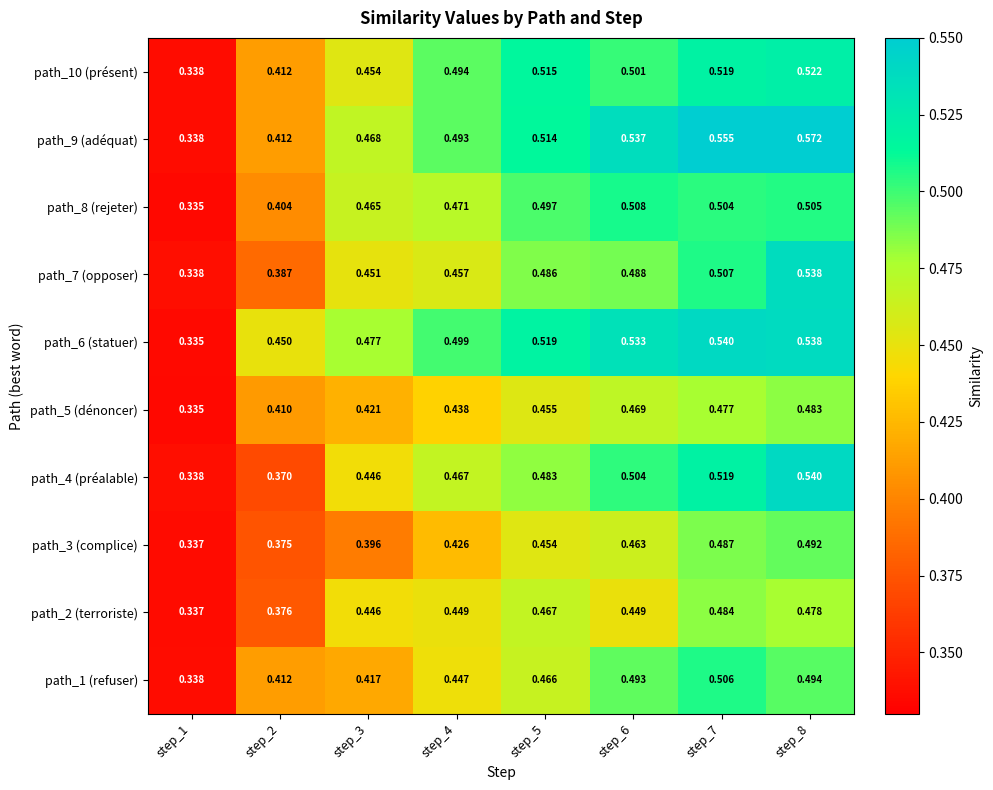

Is the value of path_9 (adéquat) at step_5 greater than the value of path_3 (complice) at step_5?

Yes